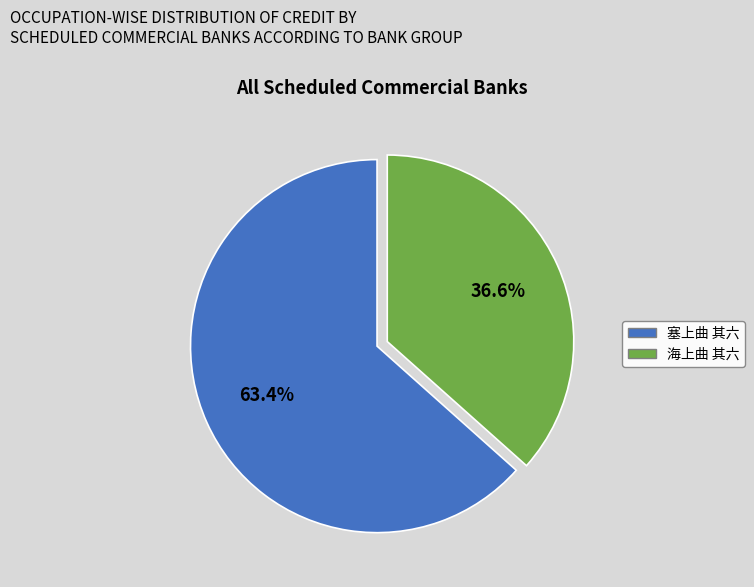

How much of the chart is everything except 海上曲 其六?

63.4%